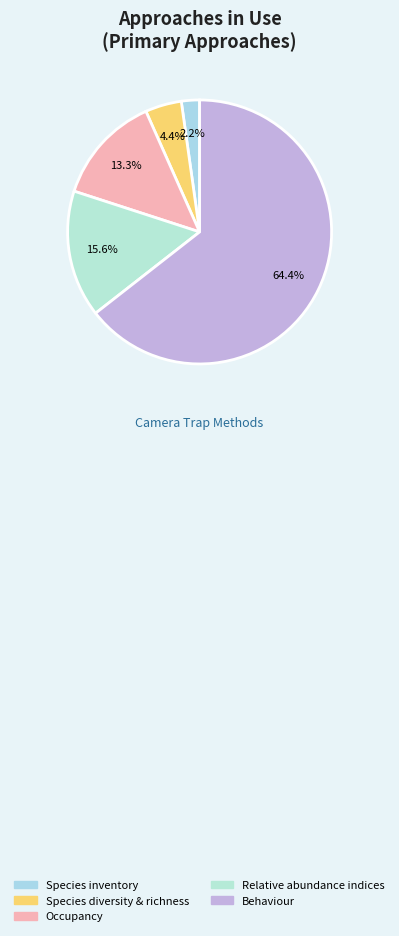

To the nearest percent, what is the difference between the largest and smallest slice percentages?

62%